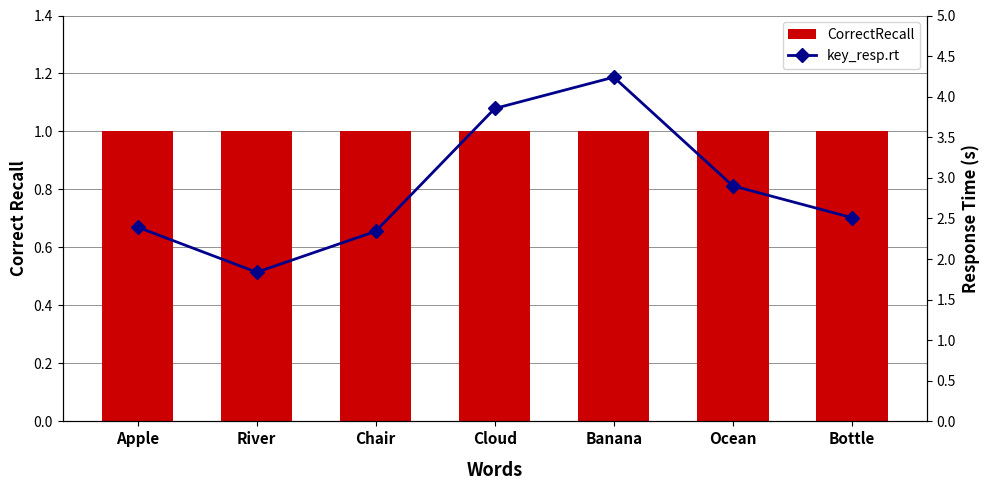

Which series has the largest range (max minus min)?

key_resp.rt